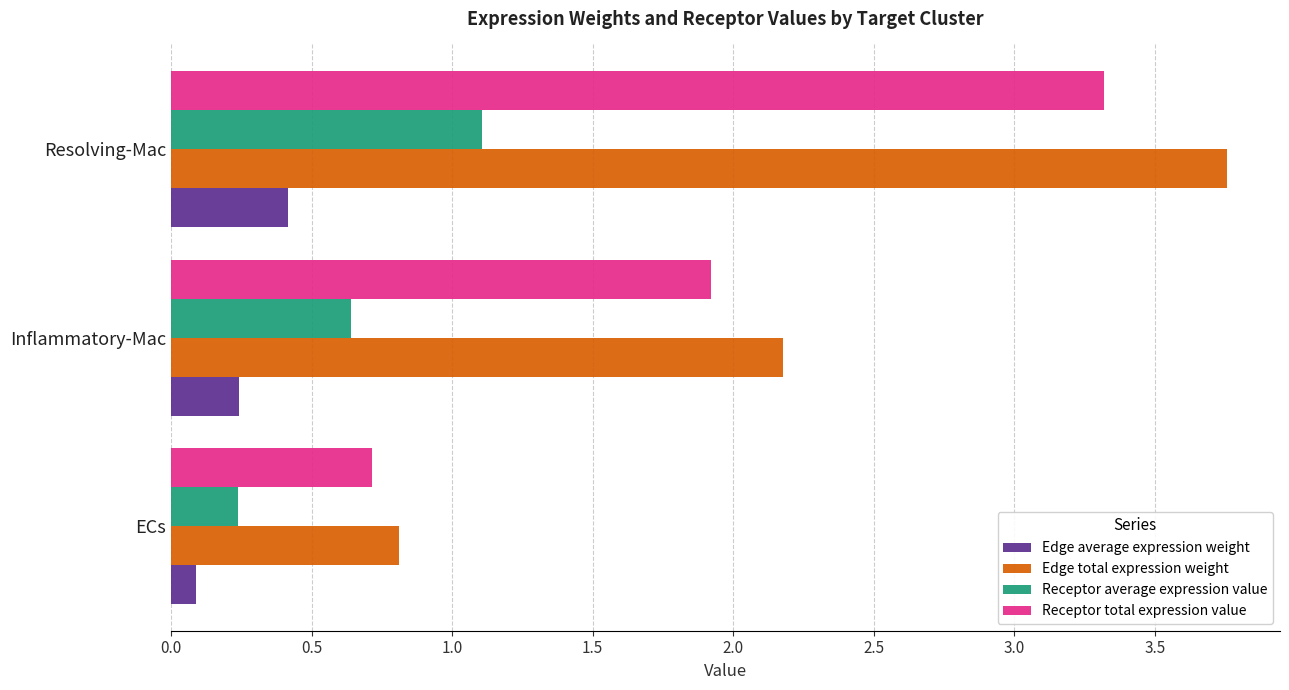

What is the maximum value for Receptor average expression value?

1.1